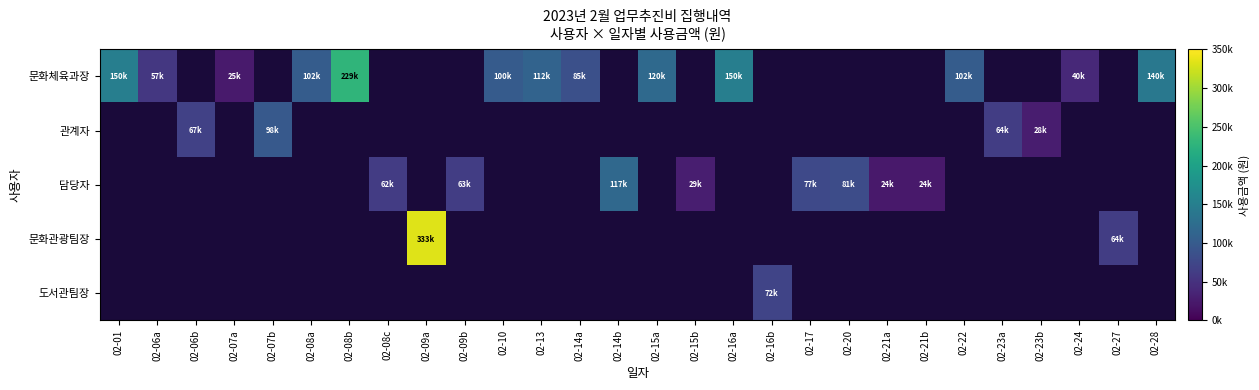

How many series are shown in this chart?

5